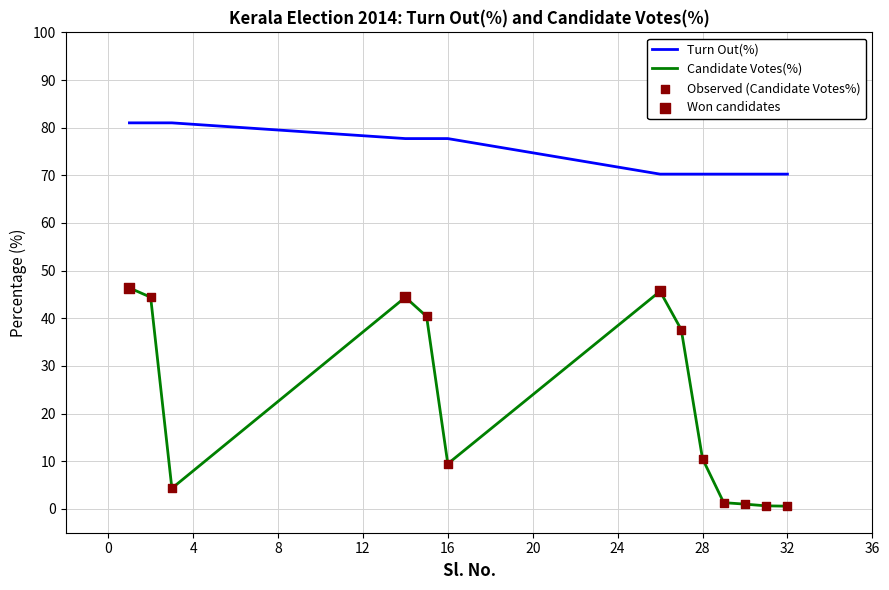

At how many categories does at least one series exceed 64?

13